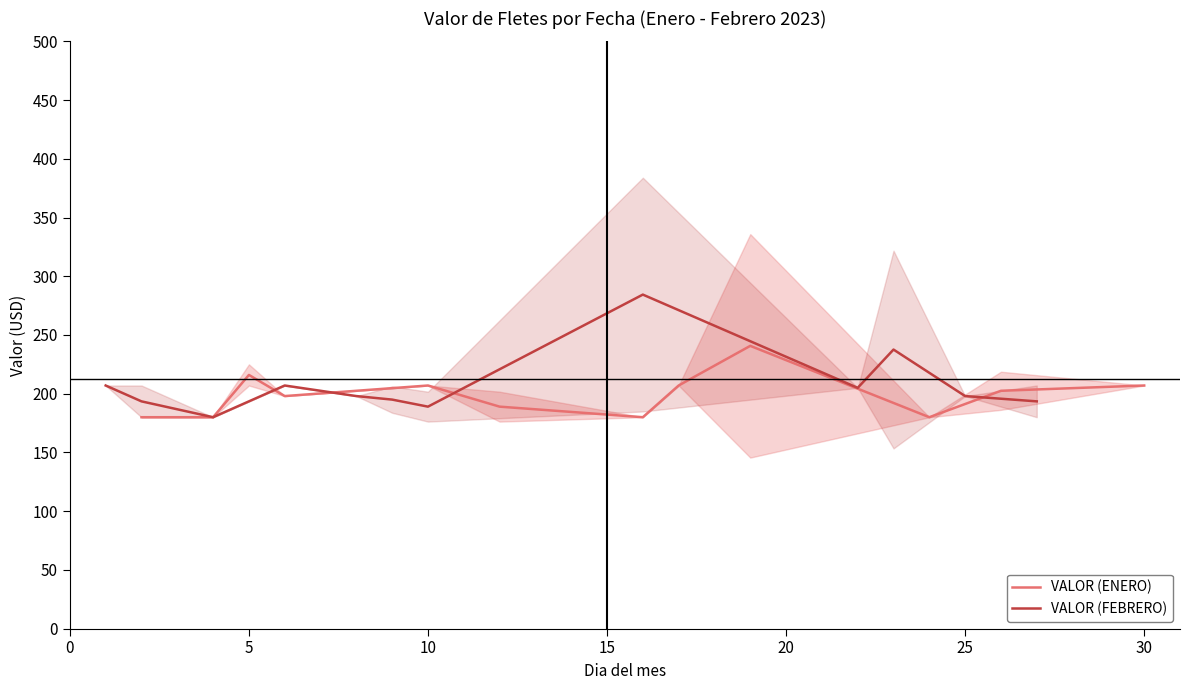

What is the highest value of the VALOR (ENERO) series?

240.8